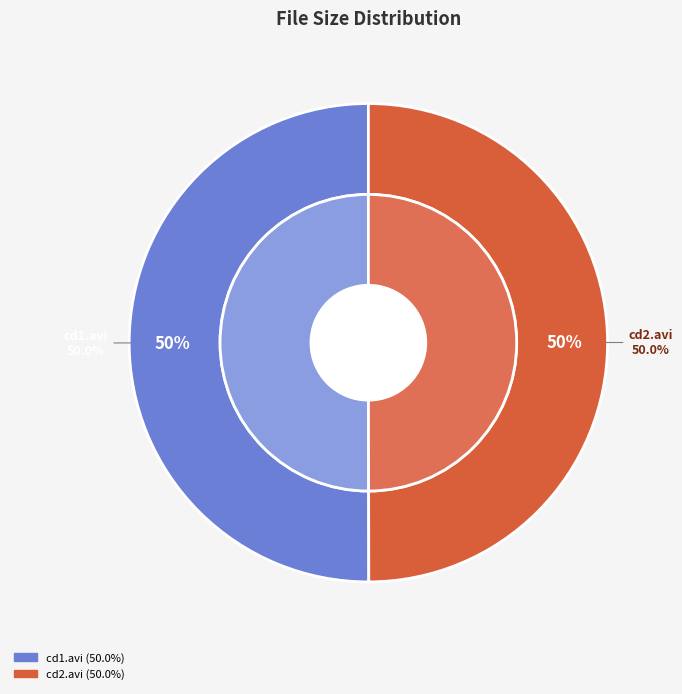

What percentage do CD2/Sport Fucking 7 DVDRip XviD cd2.avi and CD1/Sport Fucking 7 DVDRip XviD cd1.avi together represent?

100.0%